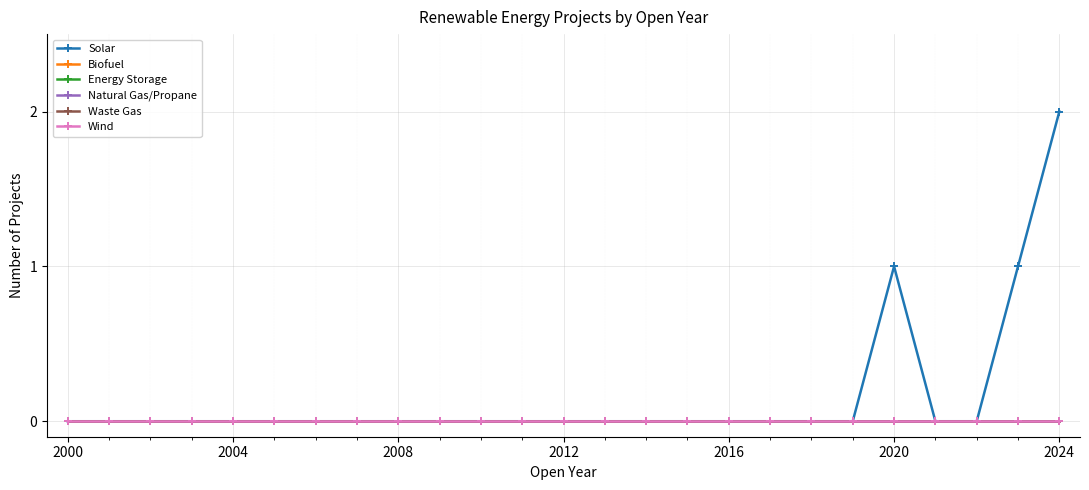

True or false: Natural Gas/Propane and Biofuel cross at least once.

False